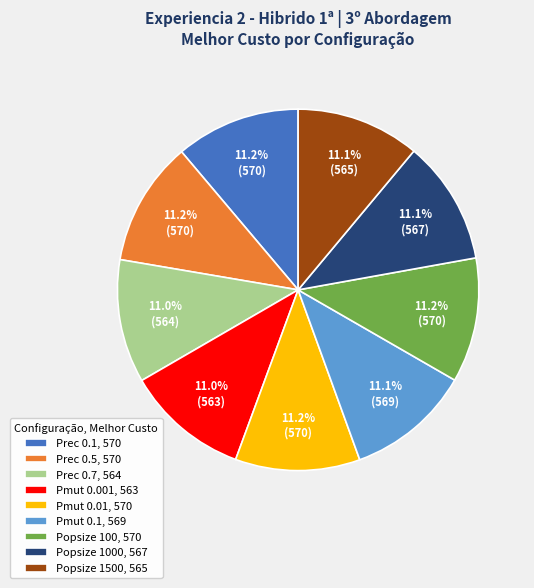

What is the ratio of the value at Pmut 0.01, 570 to the value at Pmut 0.001, 563?

1.0